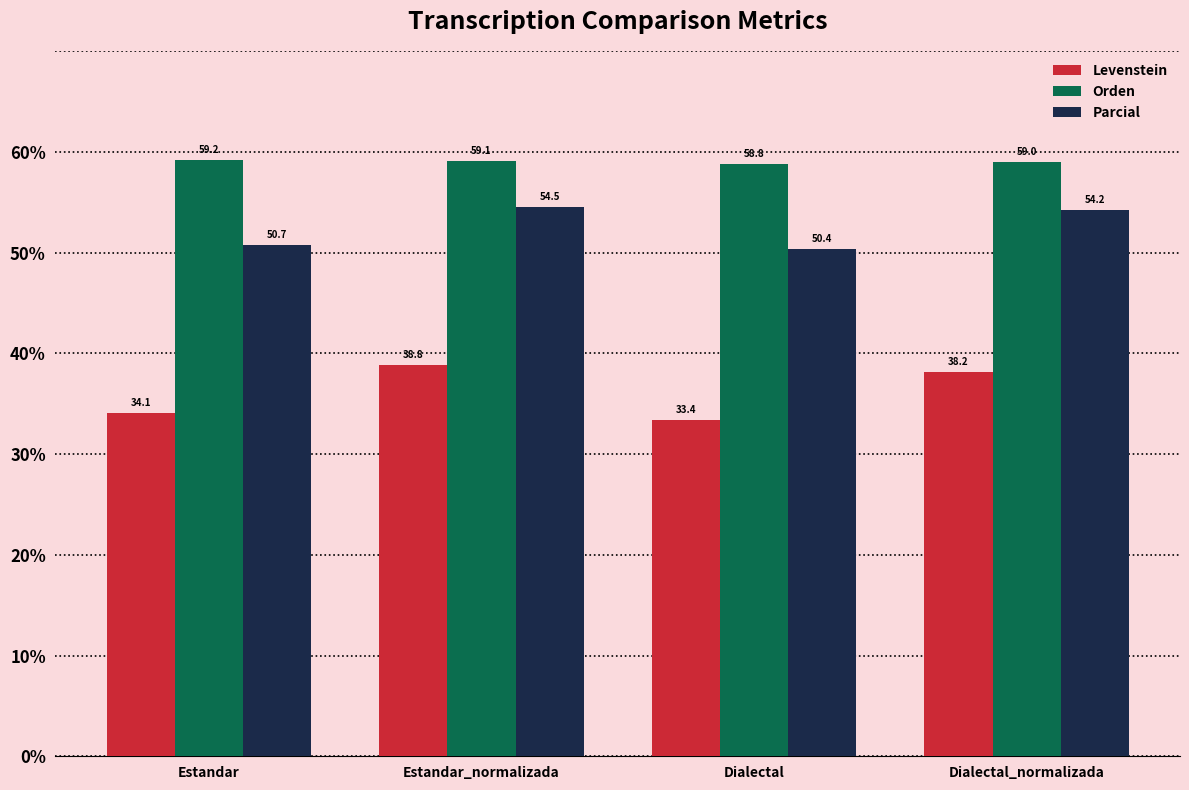

True or false: Orden has a value of 59.1 at Estandar_normalizada.

True